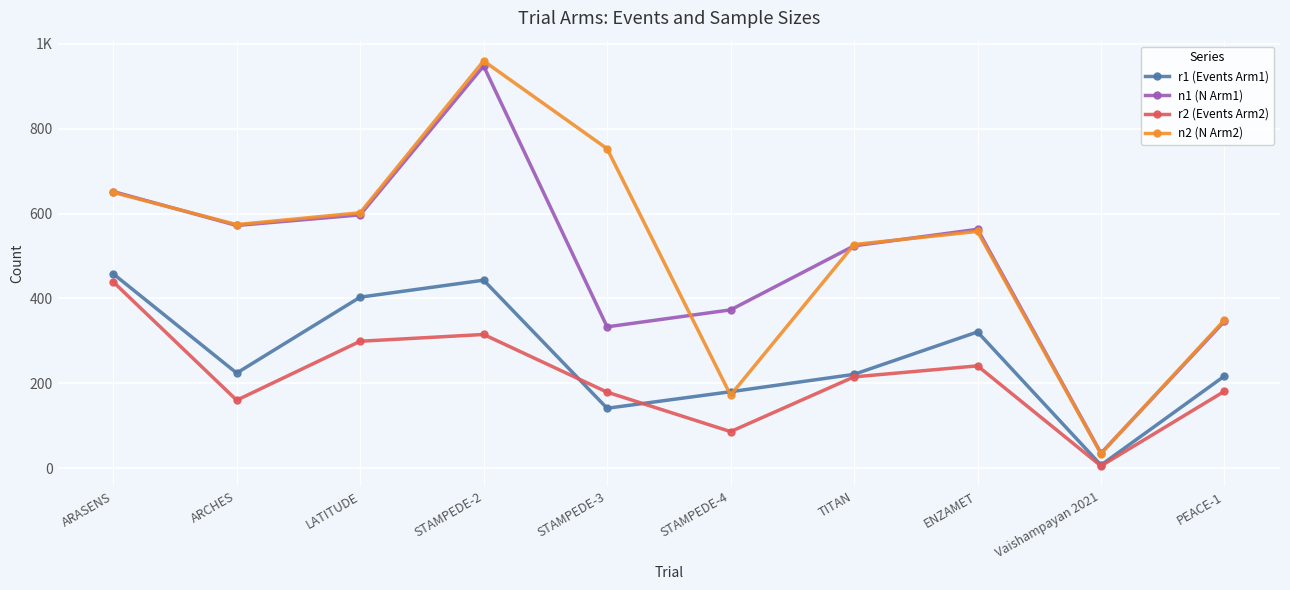

What is the approximate value of r2 (Events Arm2) at ARASENS, to the nearest 10?

440